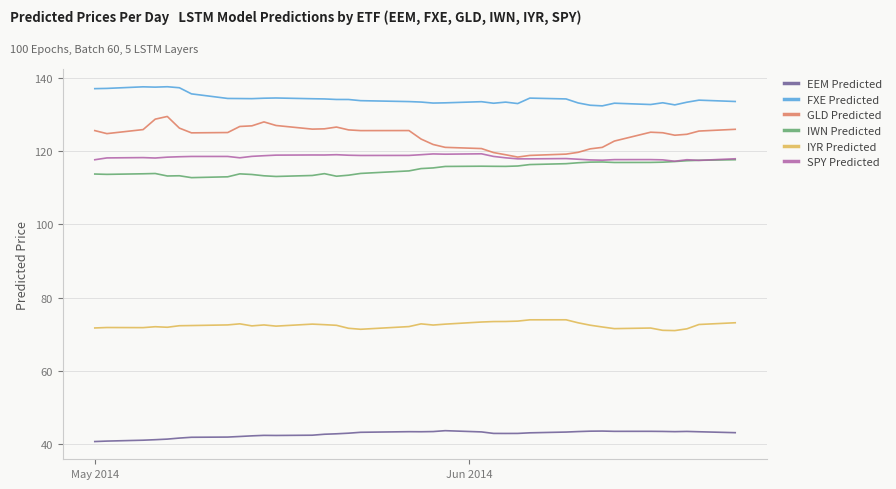

What is the minimum value for FXE Predicted?

132.3